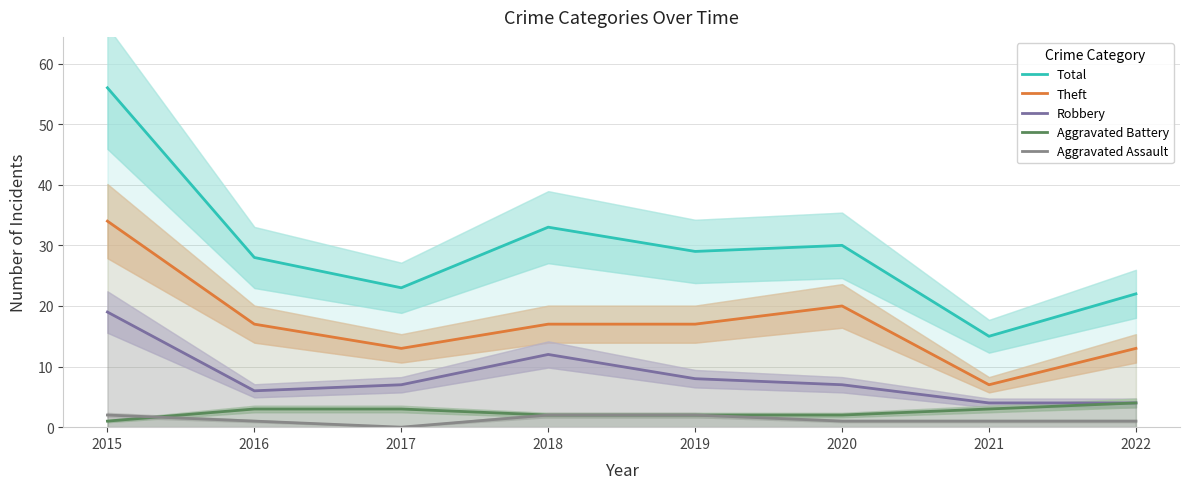

Count the number of data series in this chart.

5